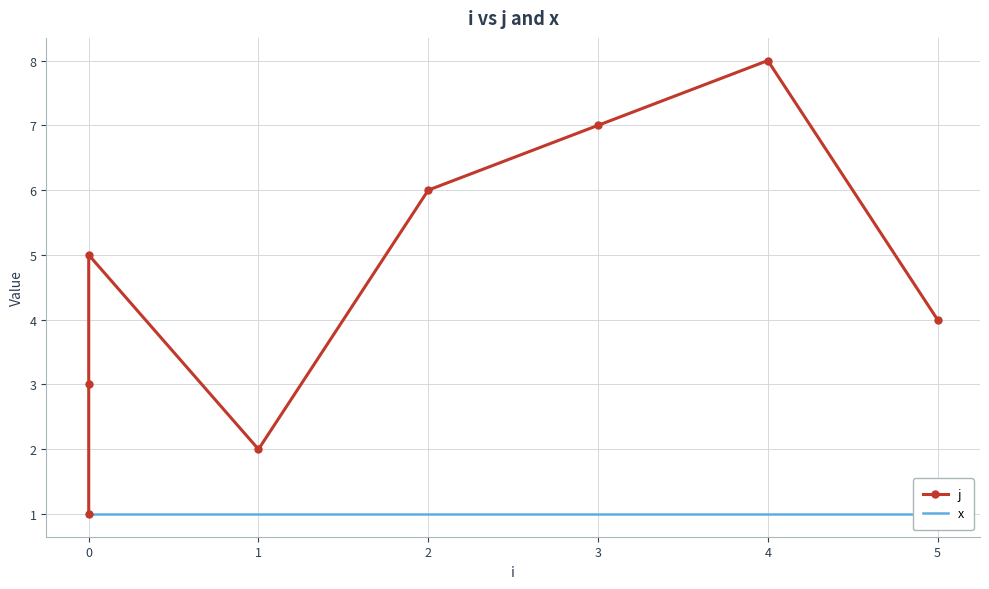

The j series shows 1 at 1. True or false?

False